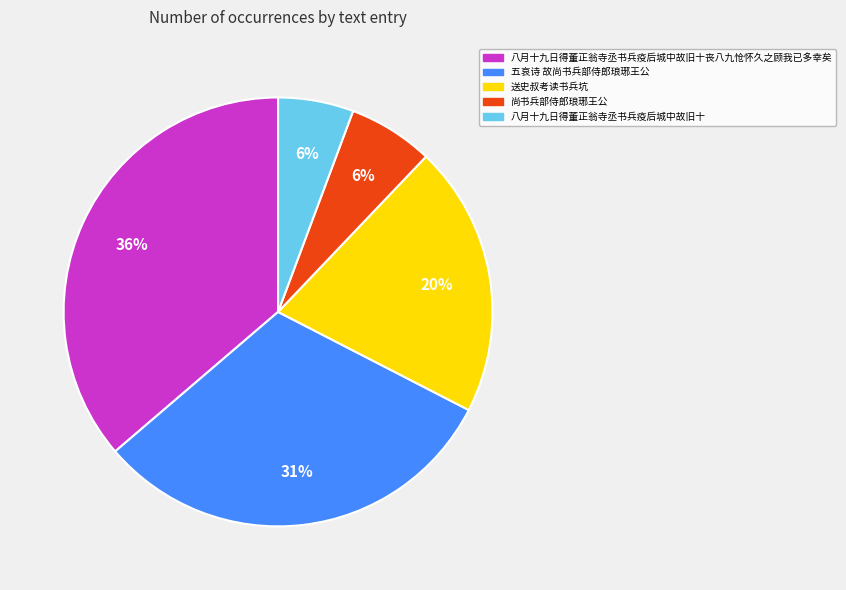

Is there any slice that represents more than half of the pie?

No